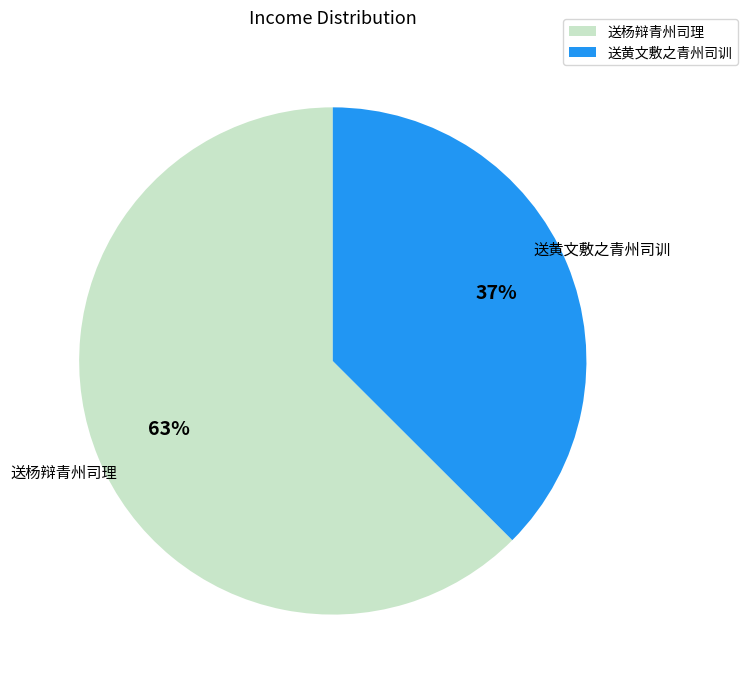

Count the number of slices in the pie.

2